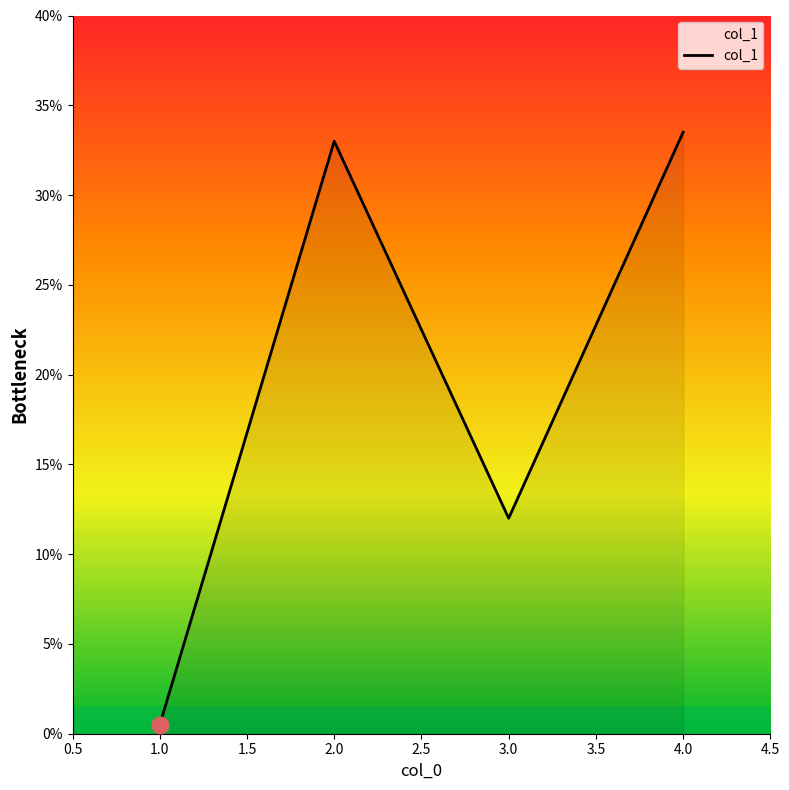

True or false: there are more than 1 points higher than both neighbors.

False